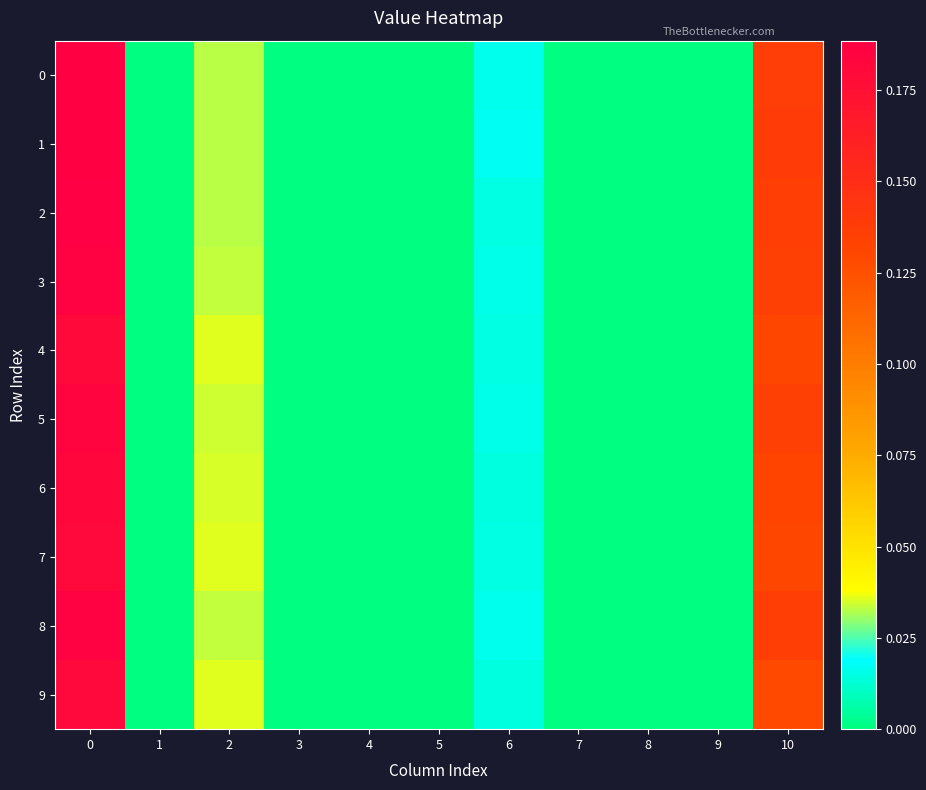

Reading left to right, transcribe all the data shown in this chart.

0: 0=0.2	1=0.0	2=0.0	3=0.0	4=0.0	5=0.0	6=0.0	7=0.0	8=0.0	9=0.0	10=0.1
1: 0=0.2	1=0.0	2=0.0	3=0.0	4=0.0	5=0.0	6=0.0	7=0.0	8=0.0	9=0.0	10=0.1
2: 0=0.2	1=0.0	2=0.0	3=0.0	4=0.0	5=0.0	6=0.0	7=0.0	8=0.0	9=0.0	10=0.1
3: 0=0.2	1=0.0	2=0.0	3=0.0	4=0.0	5=0.0	6=0.0	7=0.0	8=0.0	9=0.0	10=0.1
4: 0=0.2	1=0.0	2=0.0	3=0.0	4=0.0	5=0.0	6=0.0	7=0.0	8=0.0	9=0.0	10=0.1
5: 0=0.2	1=0.0	2=0.0	3=0.0	4=0.0	5=0.0	6=0.0	7=0.0	8=0.0	9=0.0	10=0.1
6: 0=0.2	1=0.0	2=0.0	3=0.0	4=0.0	5=0.0	6=0.0	7=0.0	8=0.0	9=0.0	10=0.1
7: 0=0.2	1=0.0	2=0.0	3=0.0	4=0.0	5=0.0	6=0.0	7=0.0	8=0.0	9=0.0	10=0.1
8: 0=0.2	1=0.0	2=0.0	3=0.0	4=0.0	5=0.0	6=0.0	7=0.0	8=0.0	9=0.0	10=0.1
9: 0=0.2	1=0.0	2=0.0	3=0.0	4=0.0	5=0.0	6=0.0	7=0.0	8=0.0	9=0.0	10=0.1